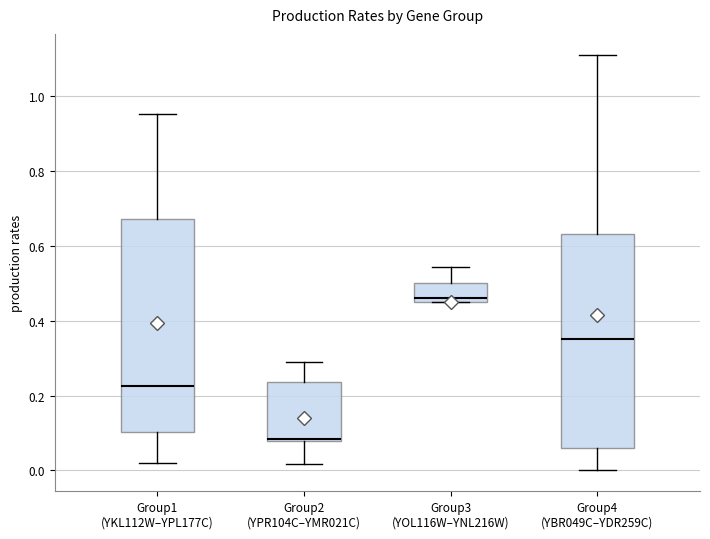

Which box has the highest median line?

Group3 (YOL116W–YNL216W)